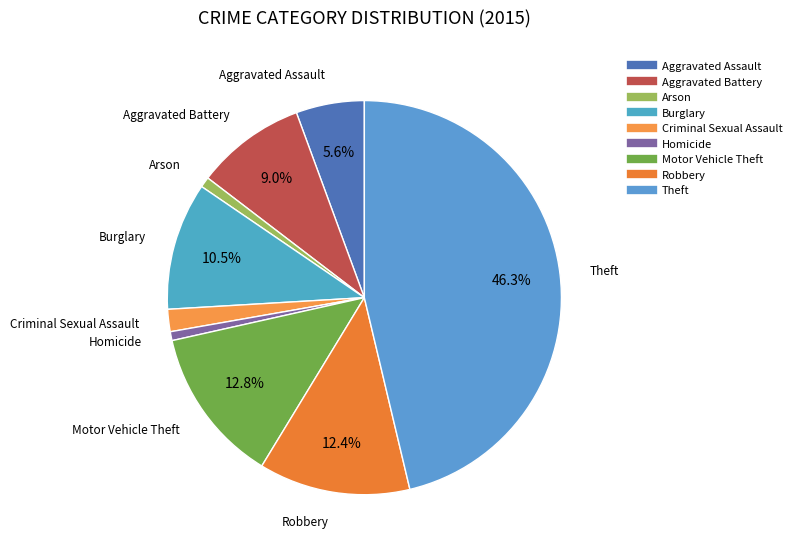

How many segments does this pie chart have?

9